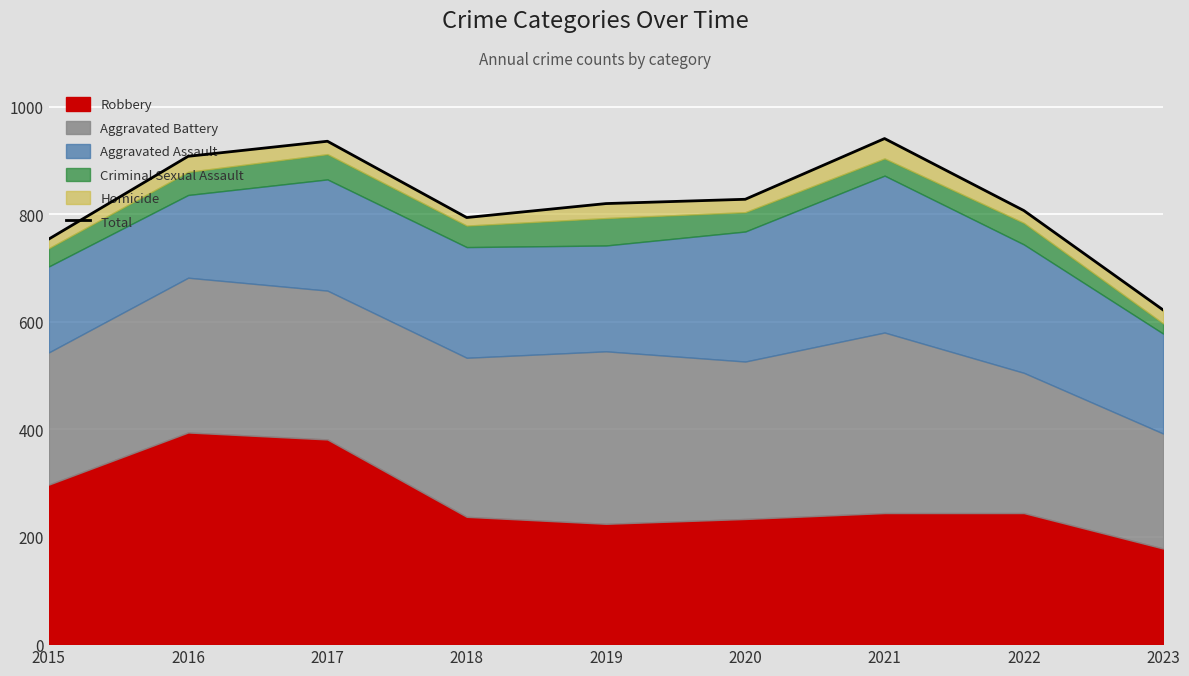

The value at 2022 is 807. True or false?

True